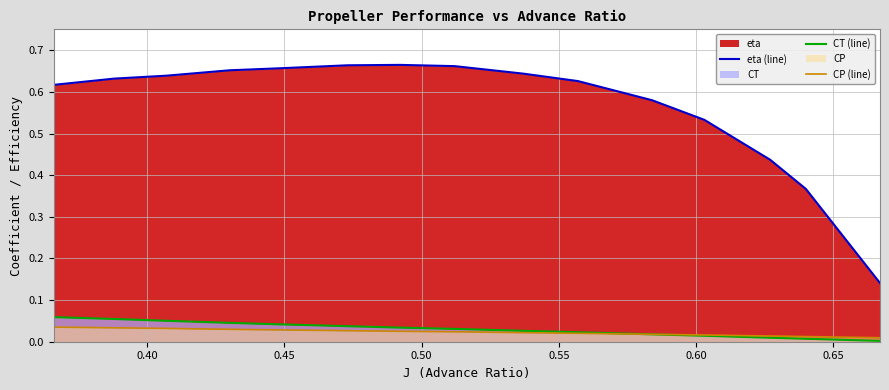

Count the number of categories in the chart.

15